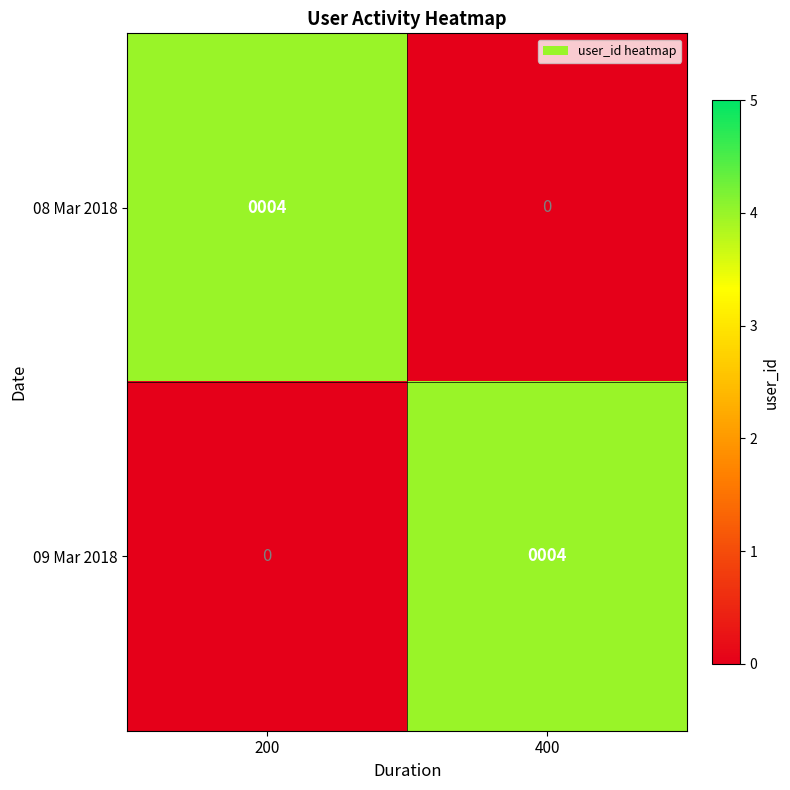

What is the sum of all 09 Mar 2018 values?

4